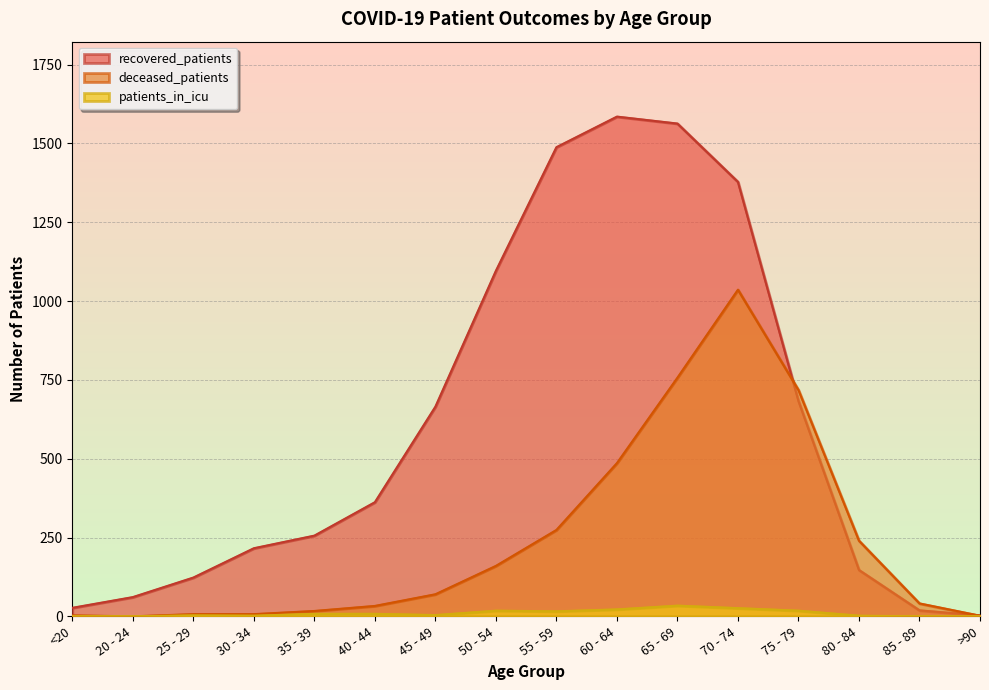

The recovered_patients series shows 40 at 20 - 24. True or false?

False